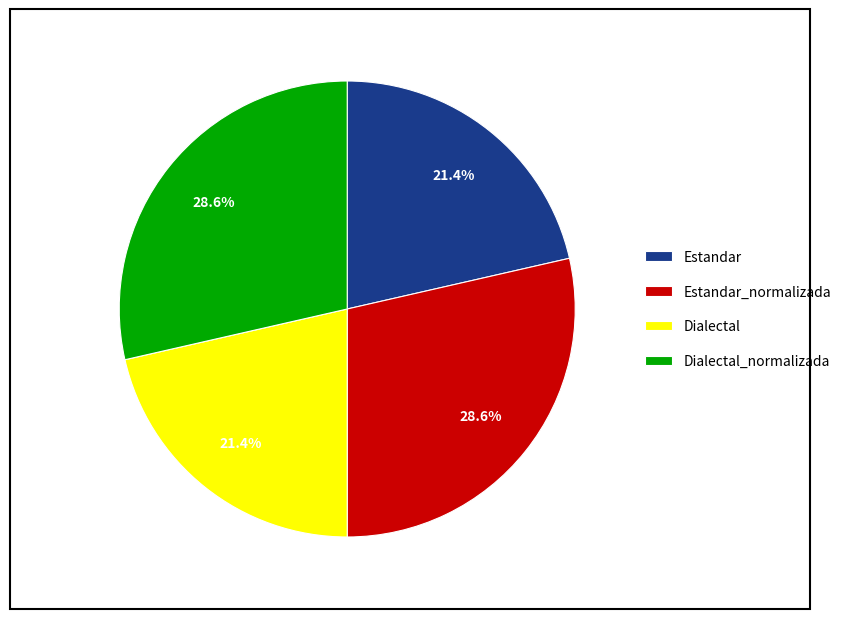

To the nearest percent, what percentage of the pie is Dialectal?

21%